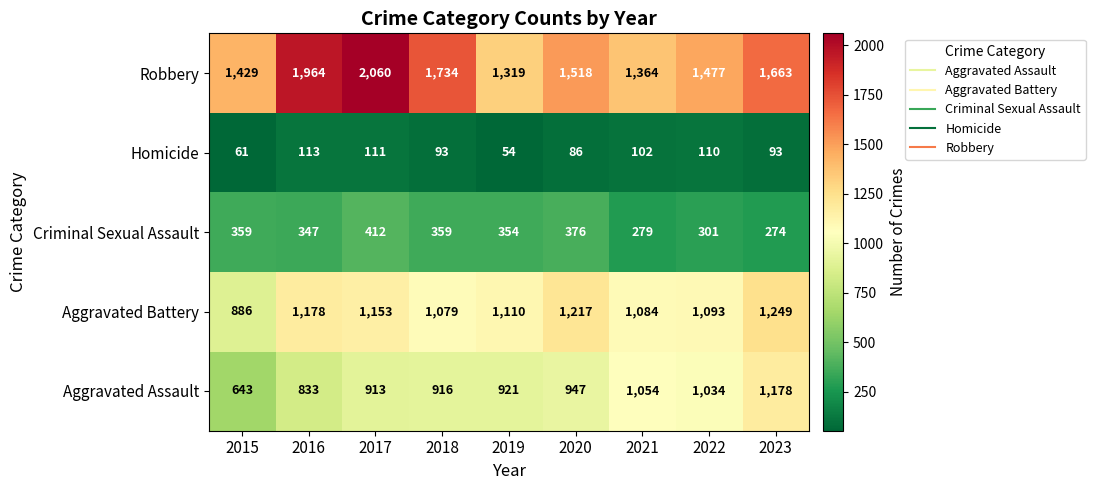

Where does the Criminal Sexual Assault series first go above 354?

2015